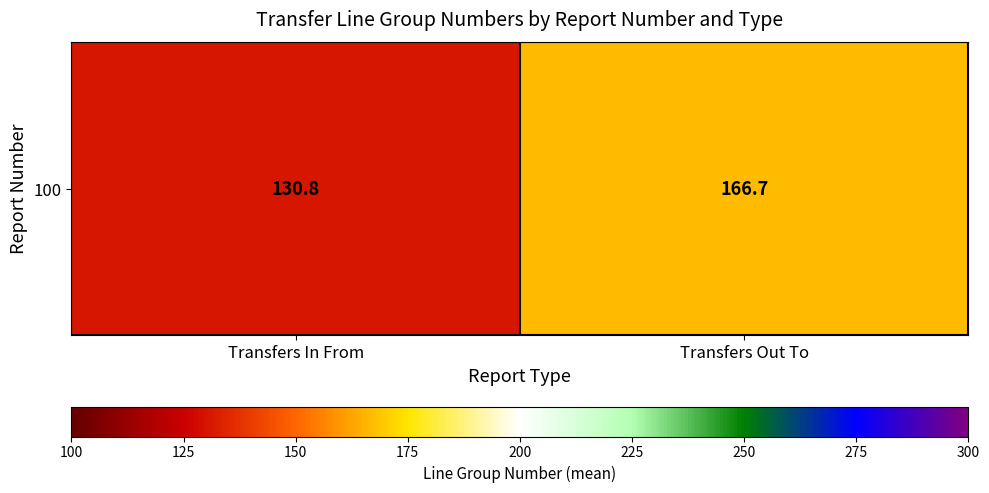

Rank the categories by value from lowest to highest.

Transfers In From, Transfers Out To